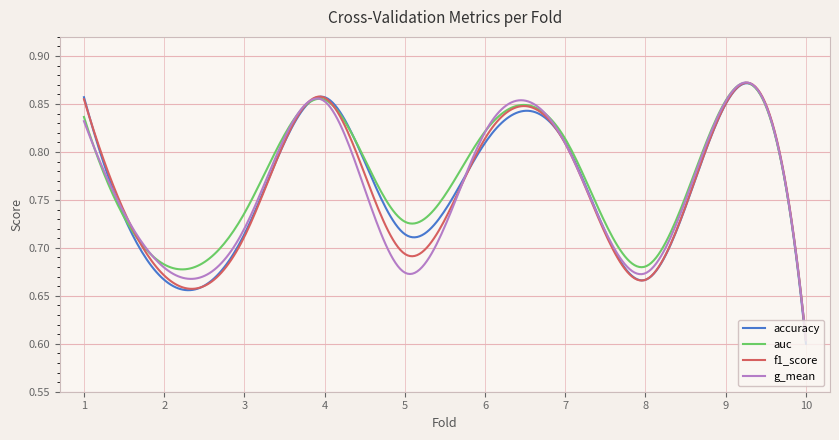

Which series has the widest spread of values?

accuracy